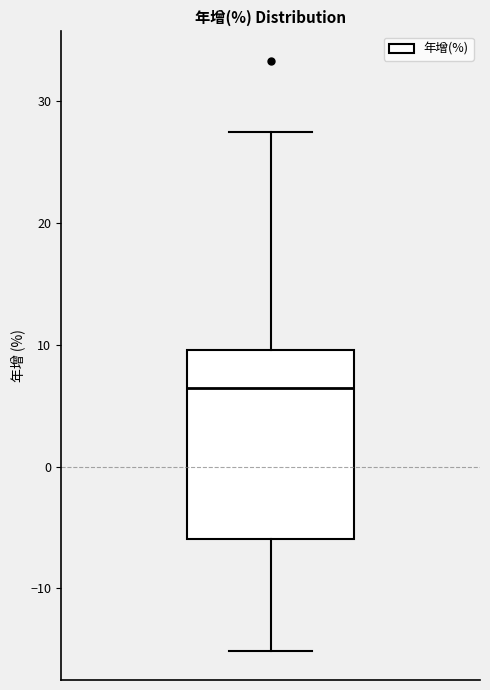

Read this box plot against the y-axis: the position of the median line, the range covered by the box, and the ends of both whiskers. The values are not printed on the chart, so give them approximately, as read against the axis.

median 6, box -6 to 10, whiskers -15 to 28